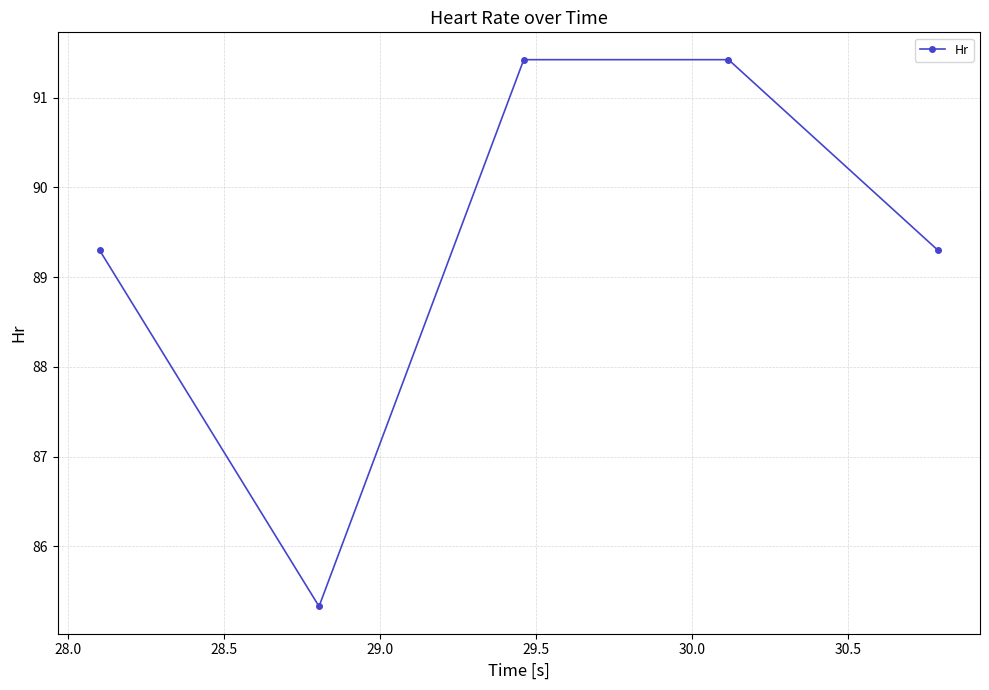

What is the greatest value displayed?

91.4